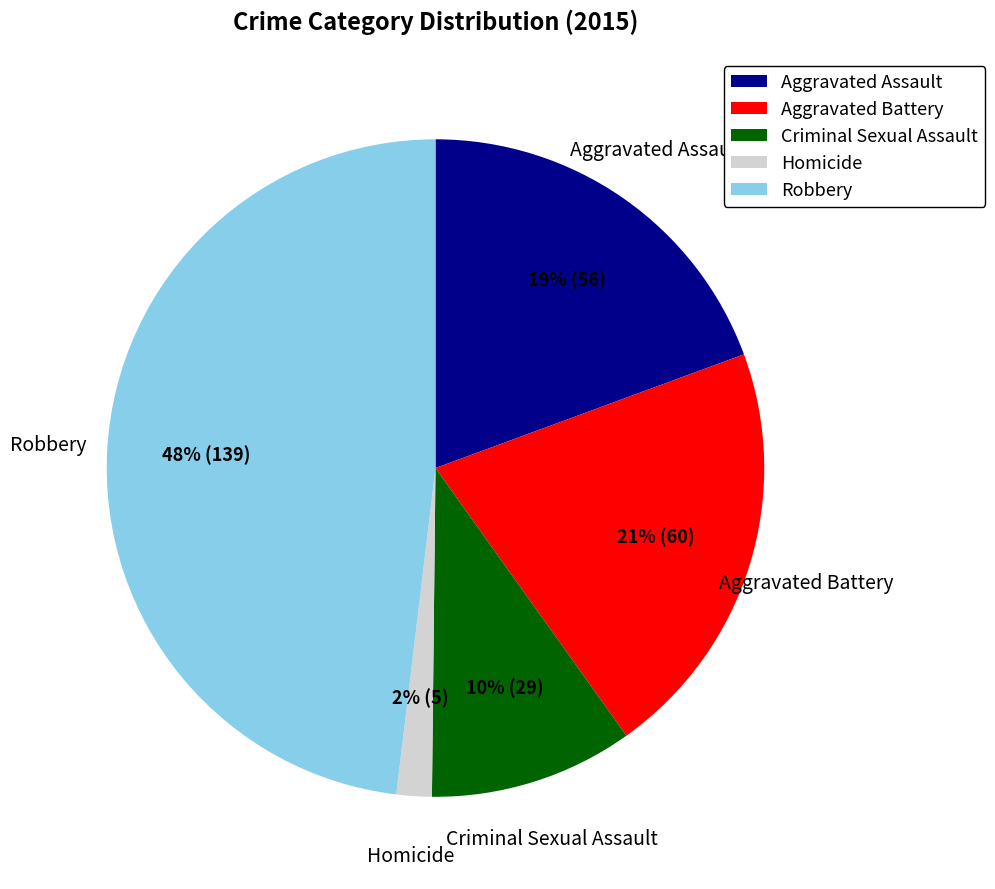

To the nearest percent, what percentage of the pie is Robbery?

48%